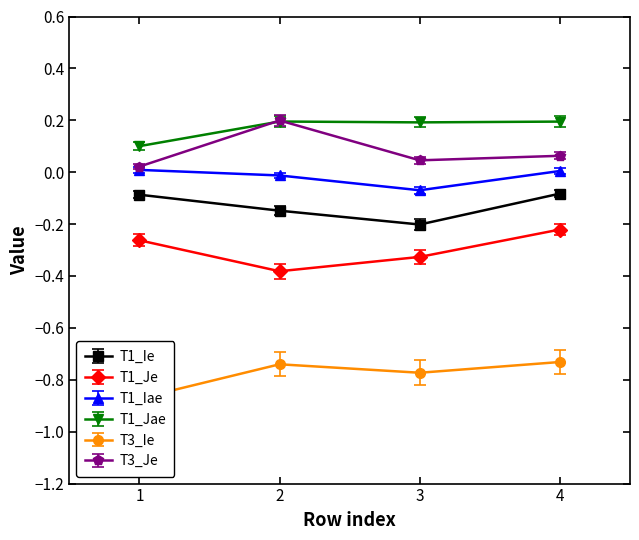

True or false: T1_Je has a value of -0.4 at 1.

False